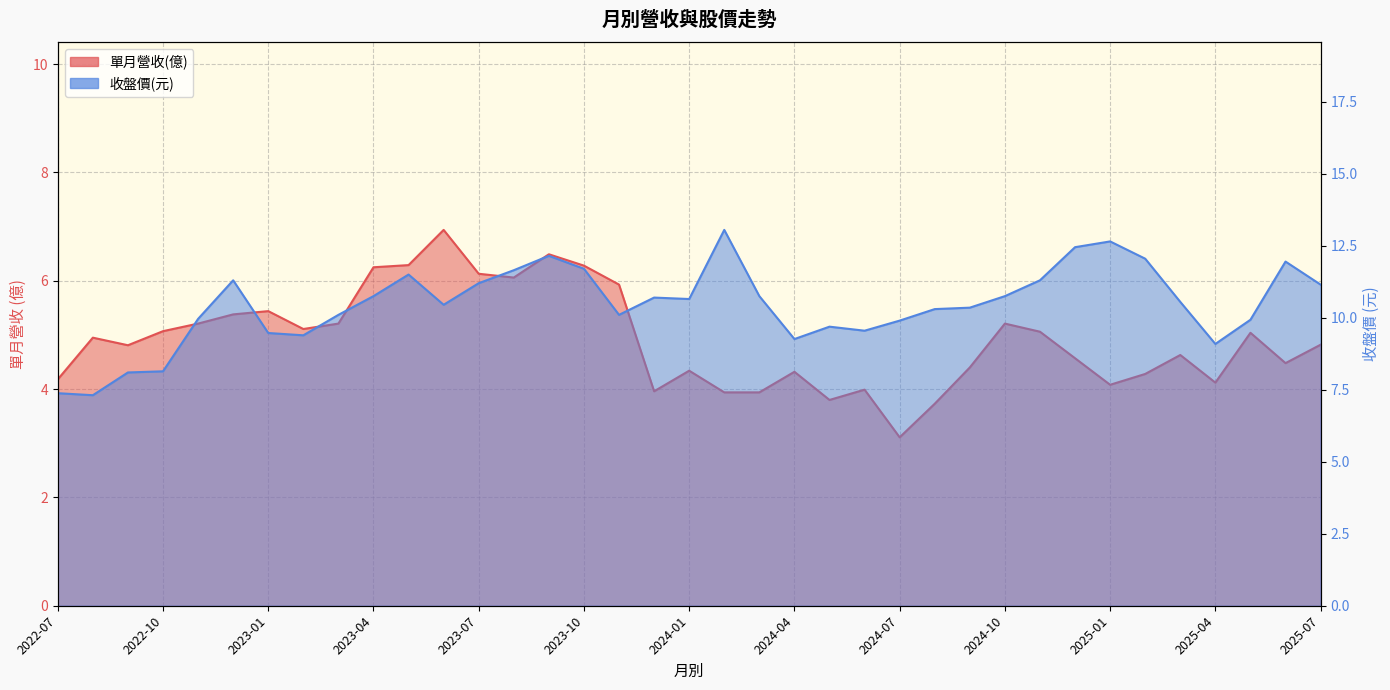

At which label is 收盤價(元) closest to 10?

2022-11